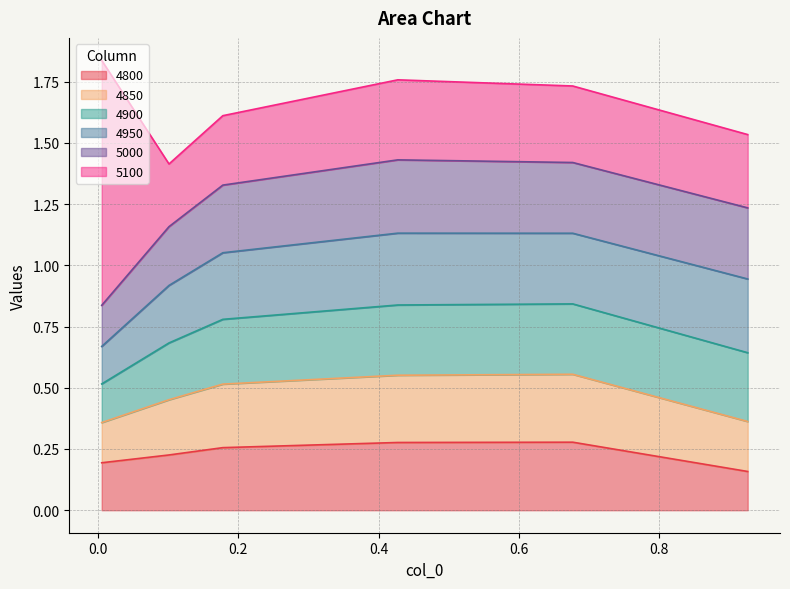

Read the 4900 value at 0.9260273972602739.

0.3